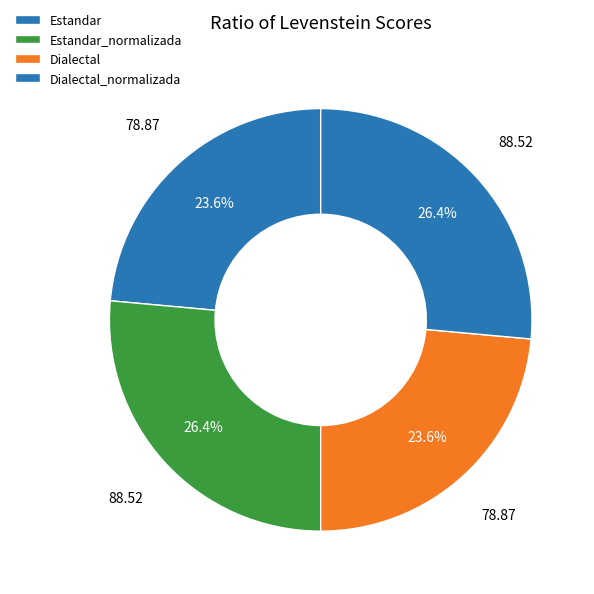

Count the number of slices in the pie.

4